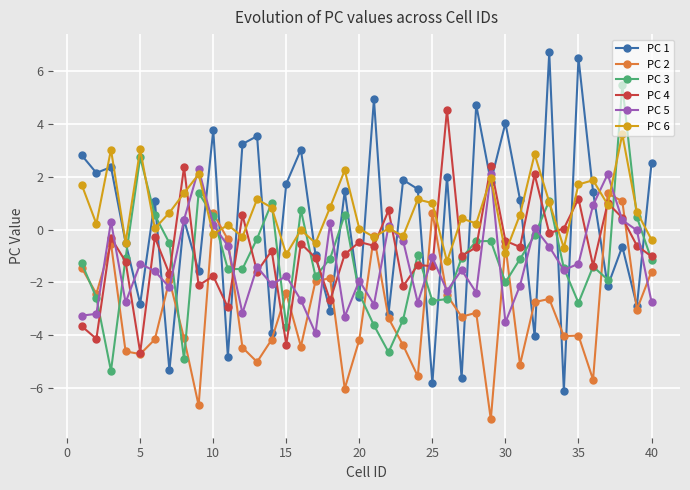

What is the difference between the maximum and minimum values in the PC 6 series?

4.8